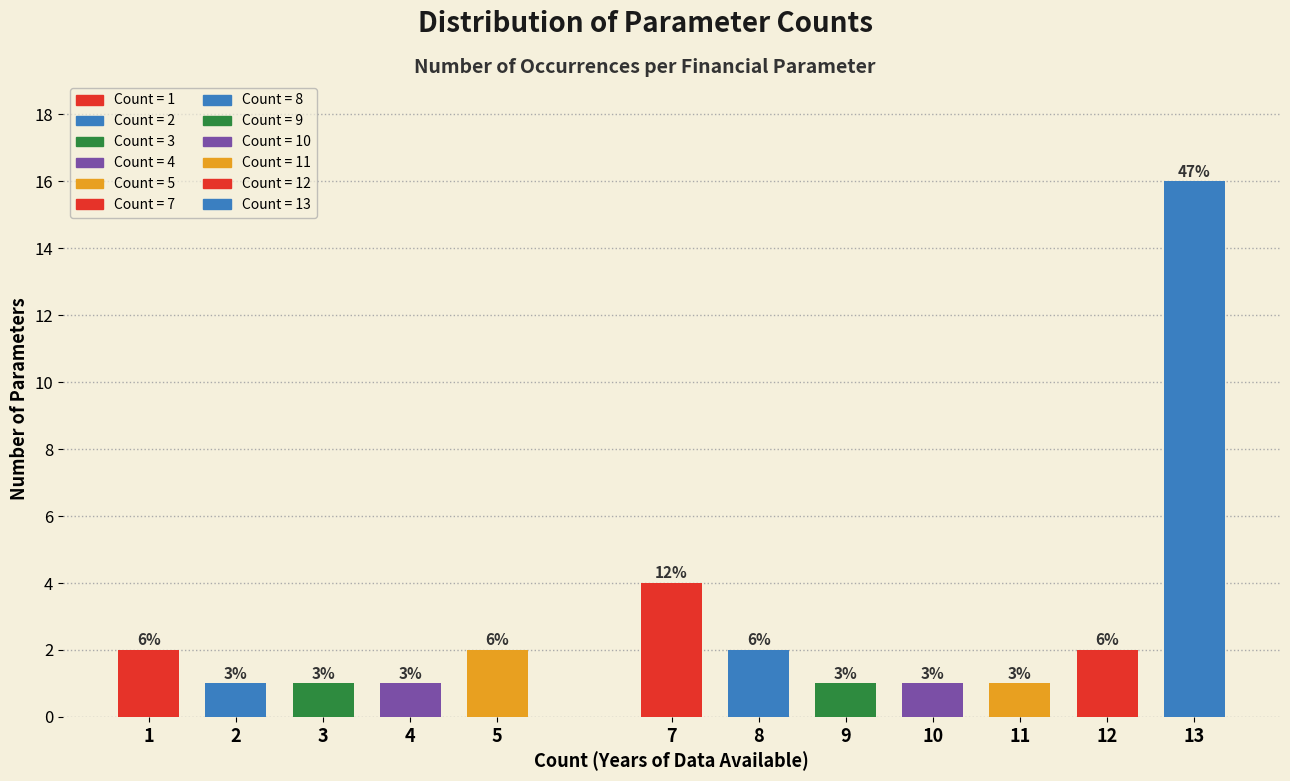

How many bars are there in total?

12